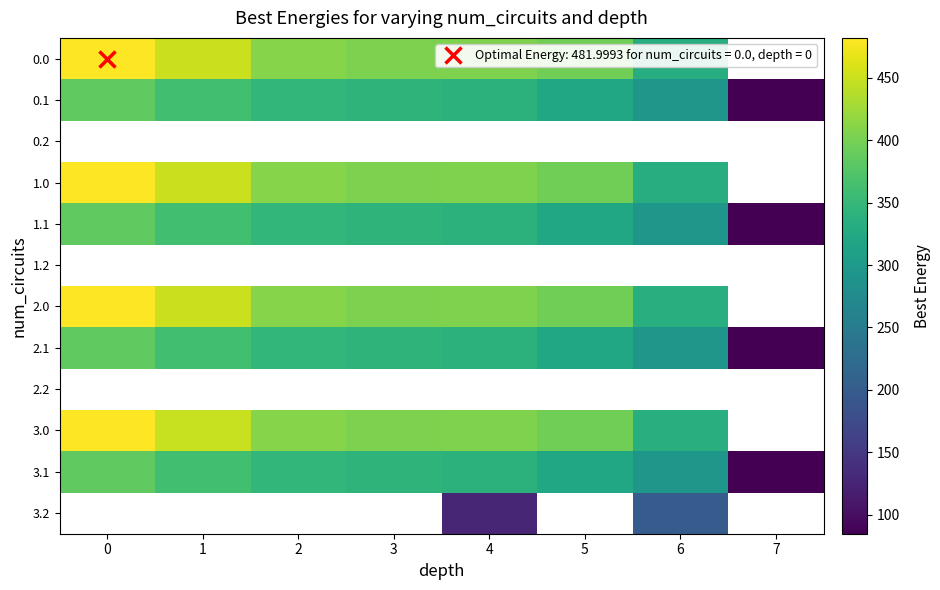

True or false: 0.1 has a value of 339.6 at 4.

True